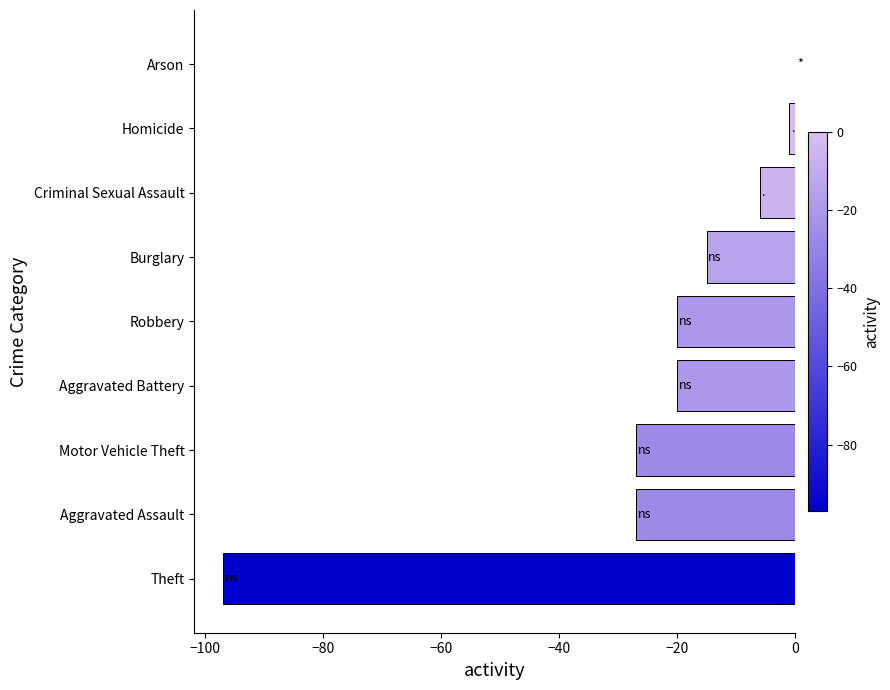

What is the sum of all values?

-213